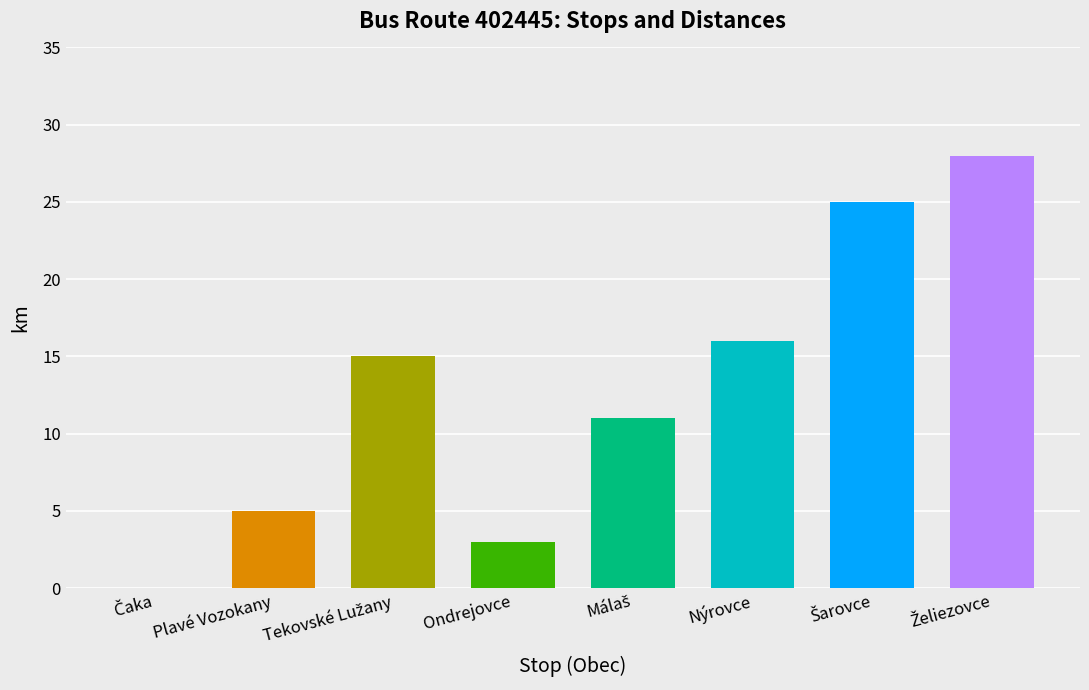

What is the maximum value shown in the chart?

28